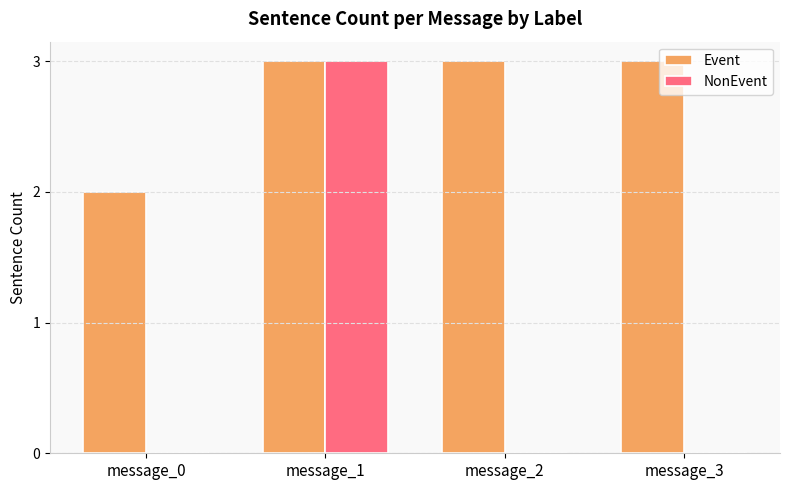

Which category has the highest value in the NonEvent series?

message_1